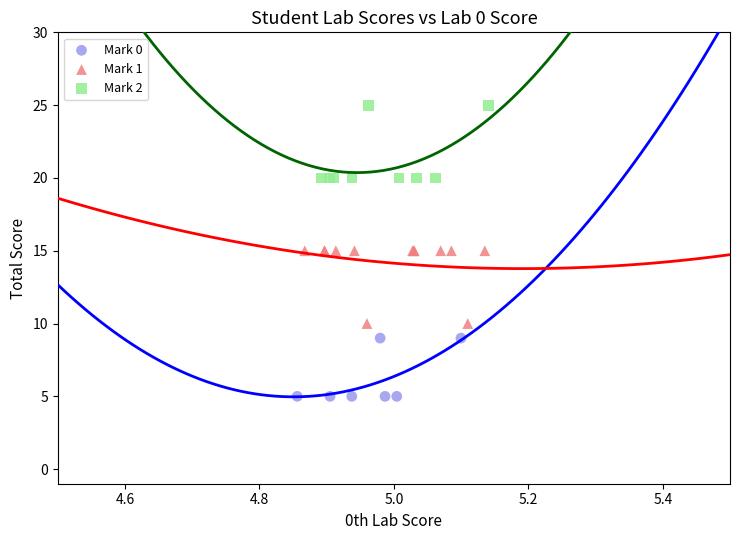

Which series reaches the minimum Y coordinate?

Mark 0